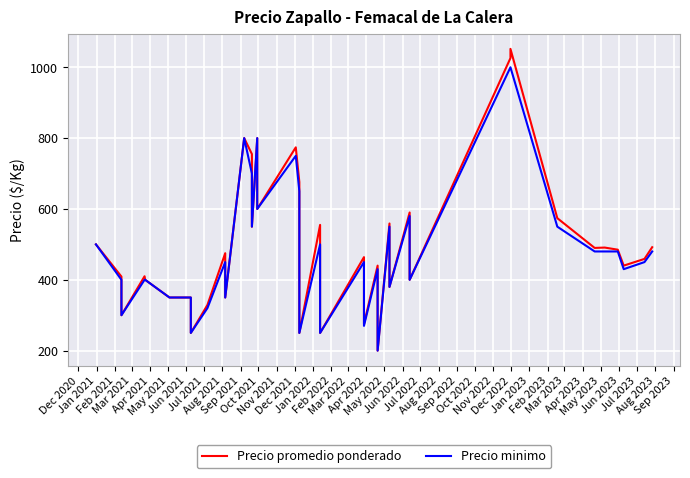

What is the average value of the Precio minimo series?

482